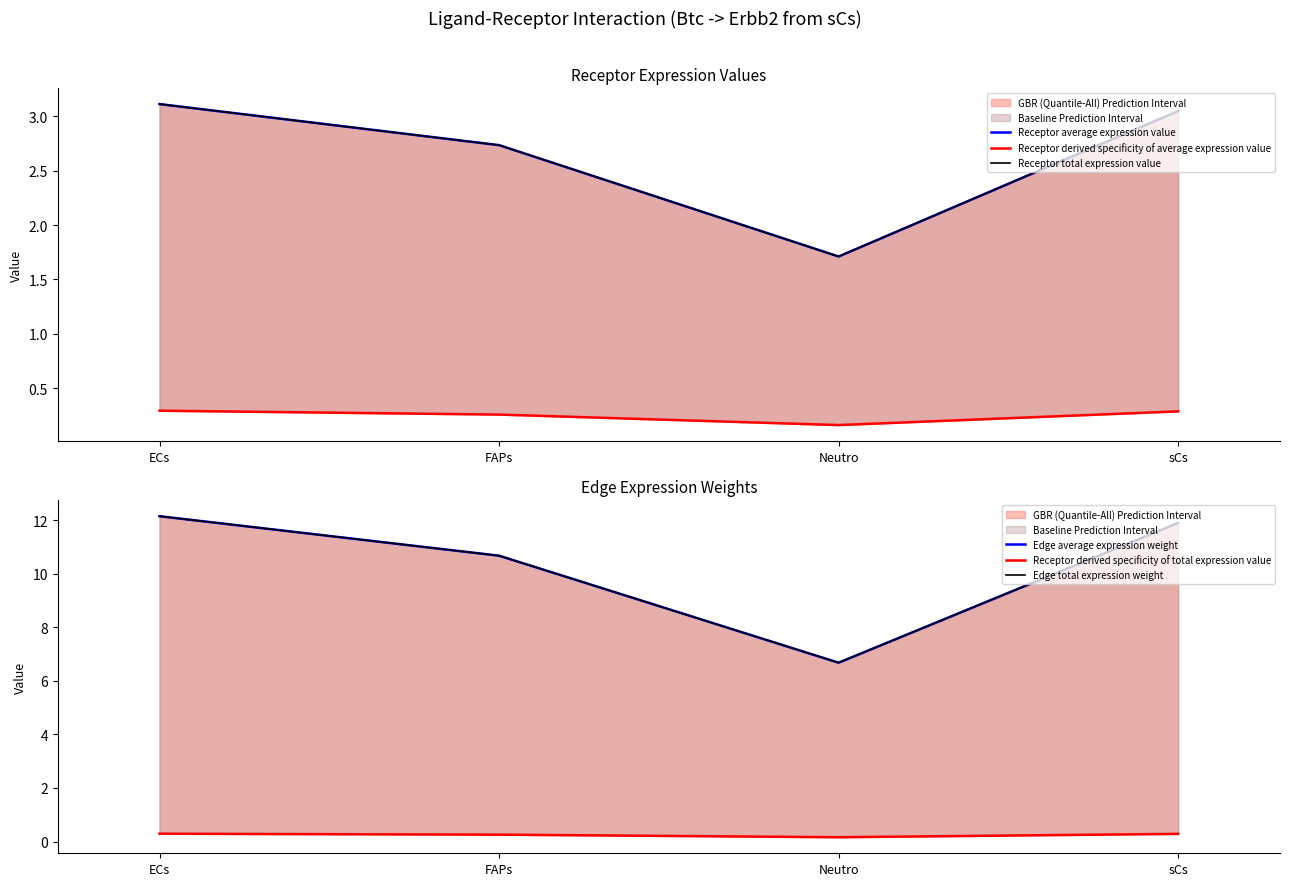

Reading left to right, what are all the values shown in this chart?

Receptor average expression value: ECs=3.1	FAPs=2.7	Neutro=1.7	sCs=3.0
Receptor derived specificity of average expression value: ECs=0.3	FAPs=0.3	Neutro=0.2	sCs=0.3
Receptor total expression value: ECs=3.1	FAPs=2.7	Neutro=1.7	sCs=3.0
Edge average expression weight: ECs=12.2	FAPs=10.7	Neutro=6.7	sCs=11.9
Receptor derived specificity of total expression value: ECs=0.3	FAPs=0.3	Neutro=0.2	sCs=0.3
Edge total expression weight: ECs=12.2	FAPs=10.7	Neutro=6.7	sCs=11.9